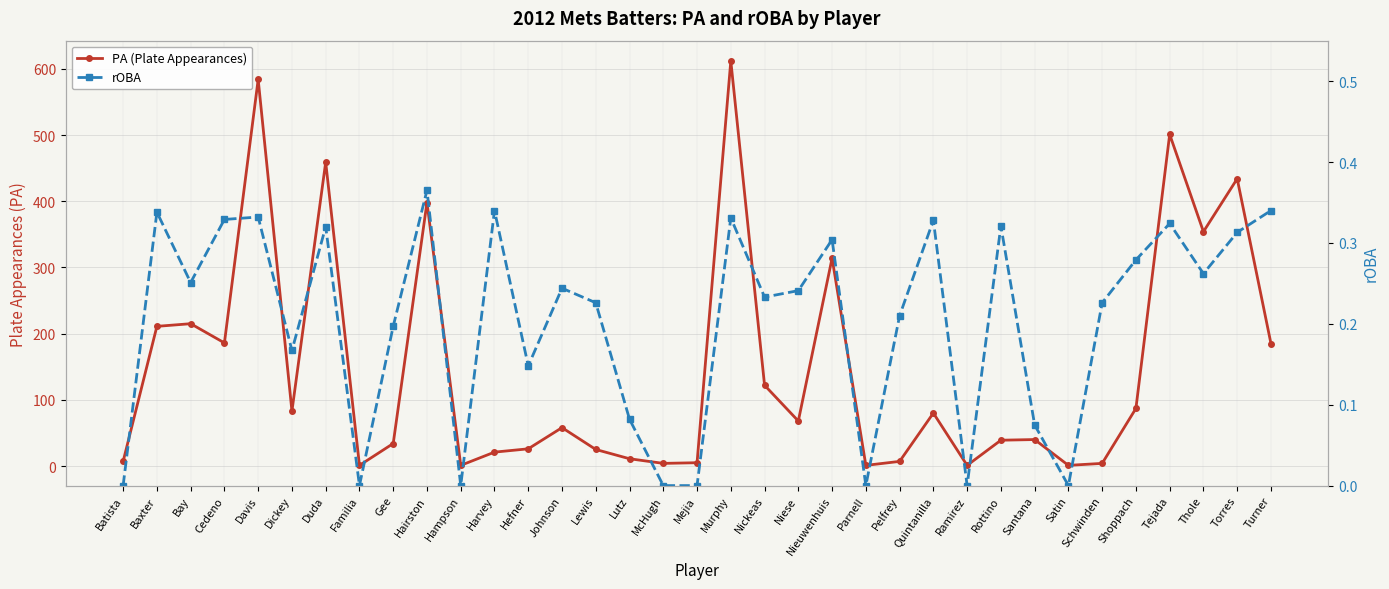

Which category has the lowest value across all series?

Batista